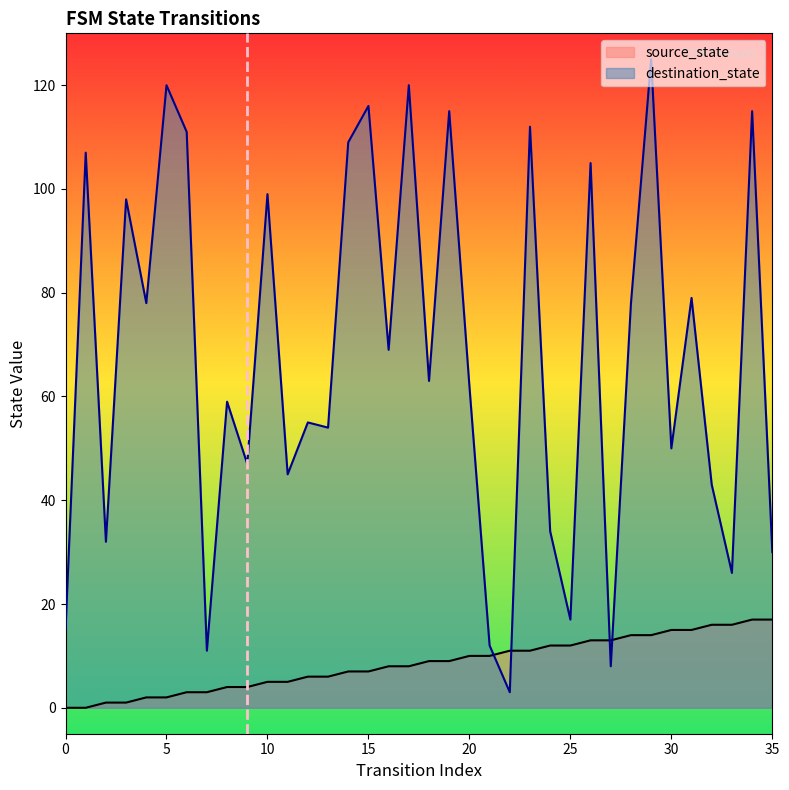

What is the spread (max minus min) of values at 28?

64